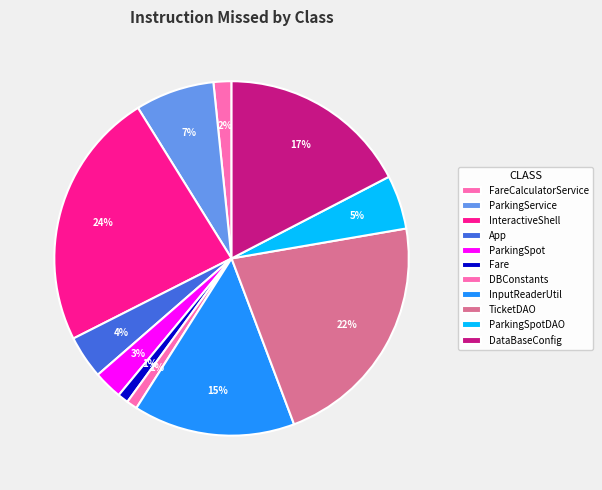

How many slices are in this pie chart?

11